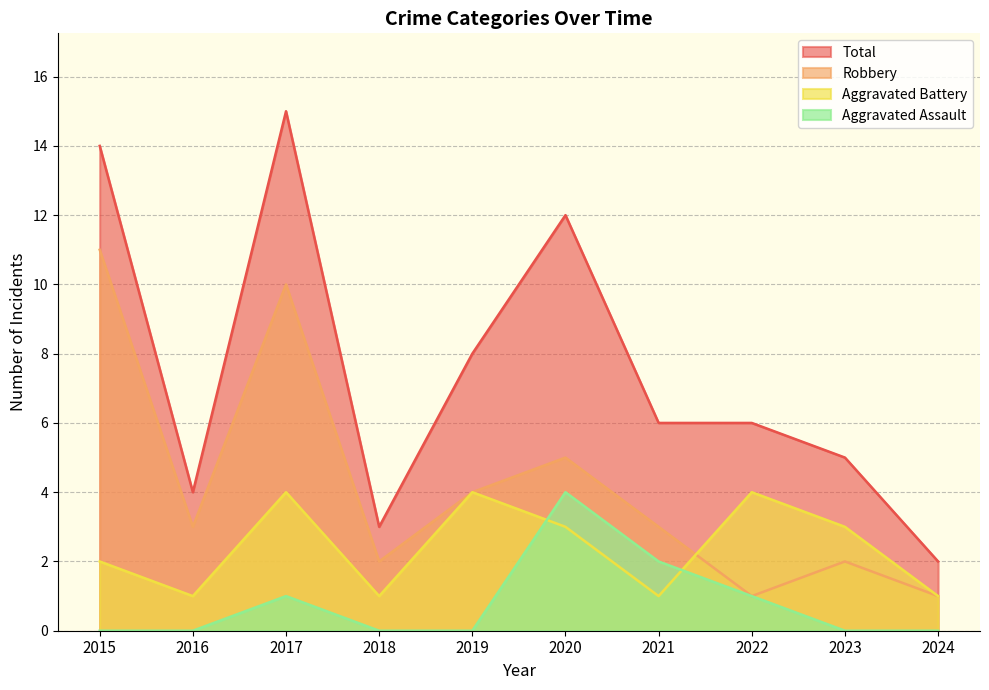

Reading left to right, extract all data points from this chart.

Aggravated Assault: 2015=0	2016=0	2017=1	2018=0	2019=0	2020=4	2021=2	2022=1	2023=0	2024=0
Aggravated Battery: 2015=2	2016=1	2017=4	2018=1	2019=4	2020=3	2021=1	2022=4	2023=3	2024=1
Robbery: 2015=11	2016=3	2017=10	2018=2	2019=4	2020=5	2021=3	2022=1	2023=2	2024=1
Total: 2015=14	2016=4	2017=15	2018=3	2019=8	2020=12	2021=6	2022=6	2023=5	2024=2